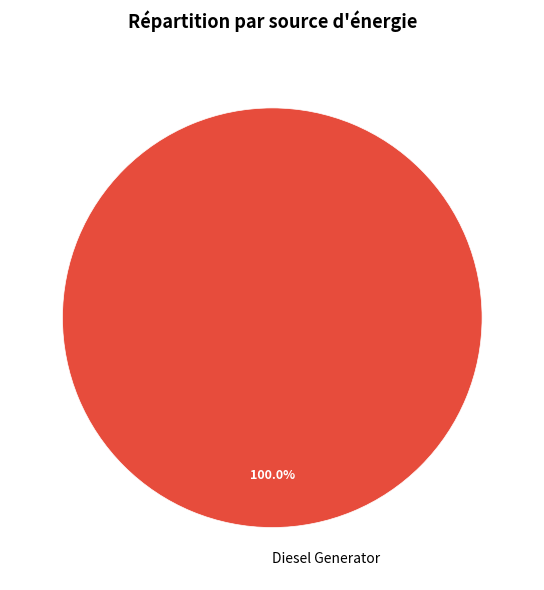

Rank the categories by value from lowest to highest.

Diesel Generator